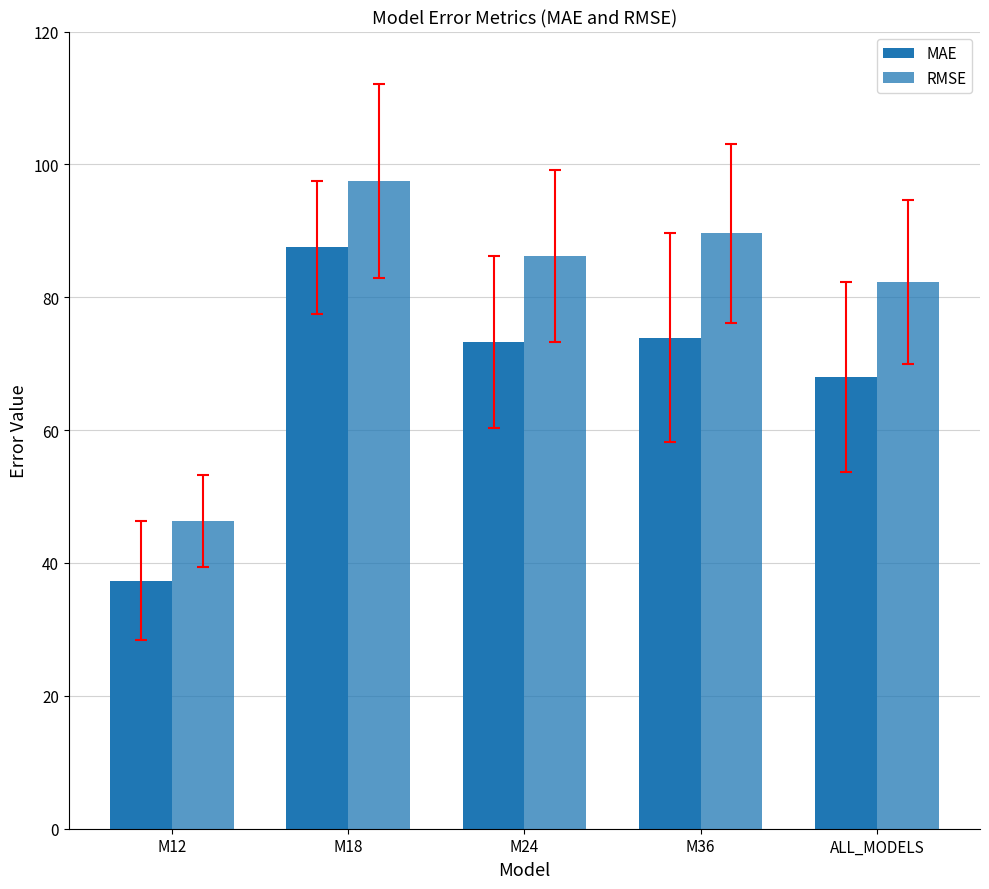

Count the number of categories in the chart.

5